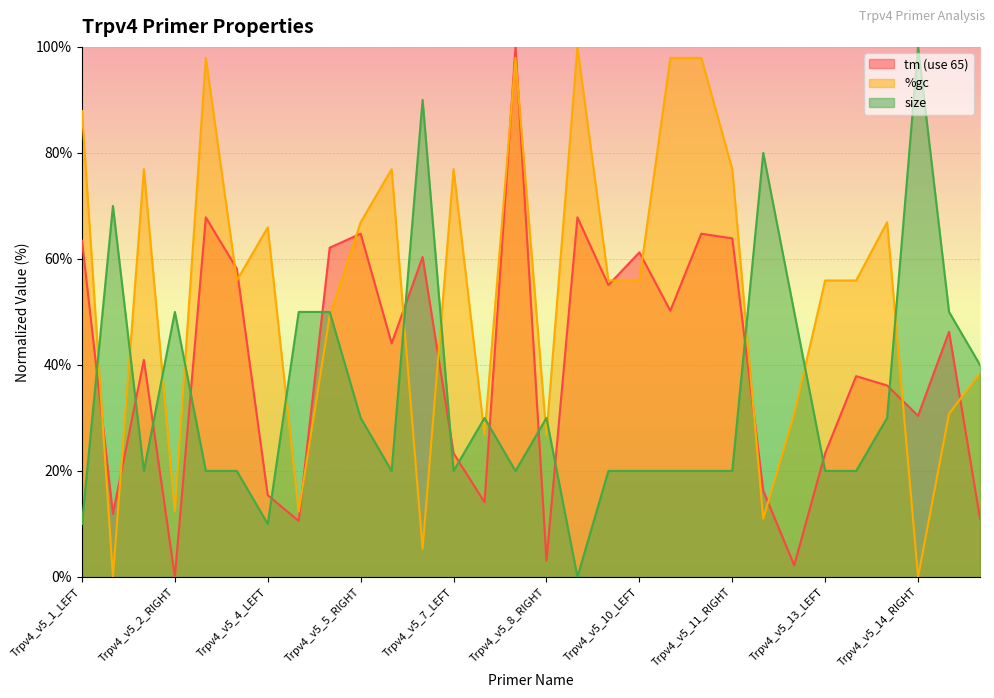

Reading left to right, transcribe all the data shown in this chart.

tm (use 65): 63.4	11.9	41.0	0.0	67.8	58.1	15.4	10.6	62.1	64.8	44.1	60.4	23.3	14.1	100.0	3.1	67.8	55.1	61.2	50.2	64.8	63.9	16.3	2.2	23.3	37.9	36.1	30.4	46.3	11.0
%gc: 87.9	0.0	76.9	12.3	97.9	55.9	65.9	12.3	49.2	66.9	76.9	5.3	76.9	26.8	97.9	26.8	100.0	55.9	55.9	97.9	97.9	76.9	11.0	30.8	55.9	55.9	66.9	0.0	30.8	38.5
size: 10.0	70.0	20.0	50.0	20.0	20.0	10.0	50.0	50.0	30.0	20.0	90.0	20.0	30.0	20.0	30.0	0.0	20.0	20.0	20.0	20.0	20.0	80.0	50.0	20.0	20.0	30.0	100.0	50.0	40.0